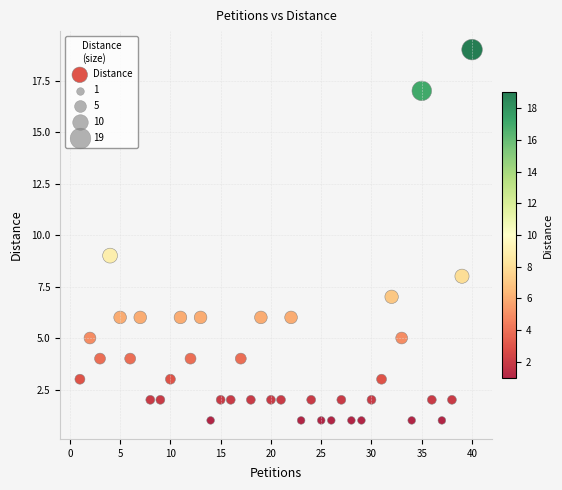

What Y value in the scatter plot is closest to 10?

9